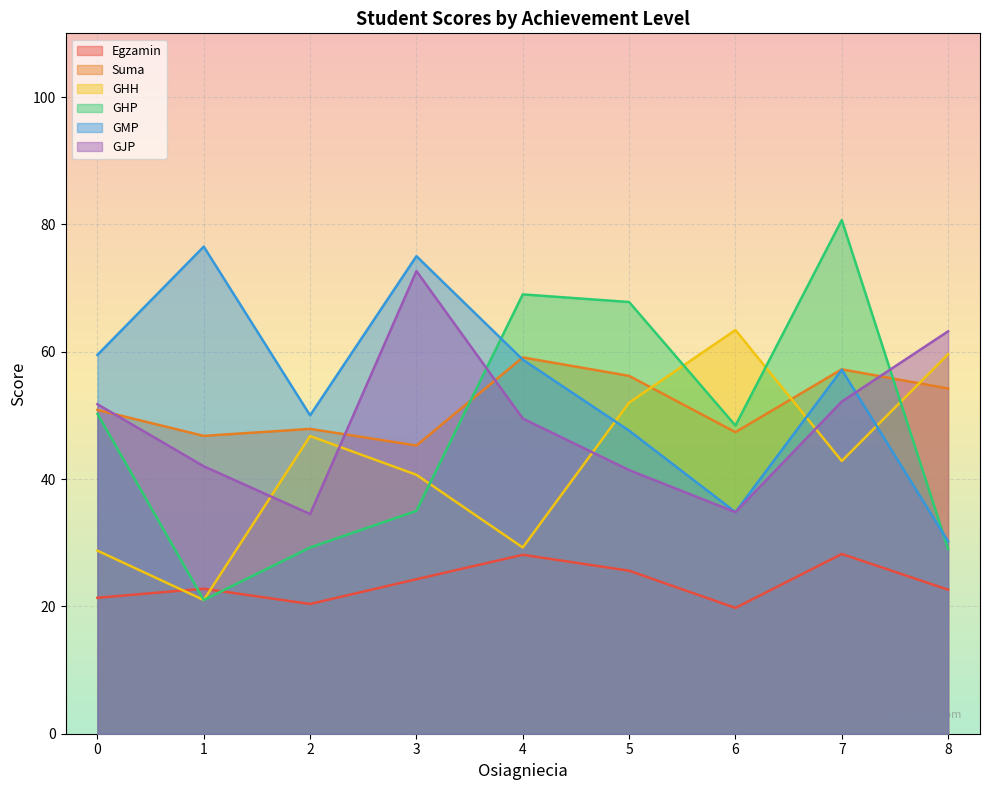

Where is Suma nearest to the value 49?

2